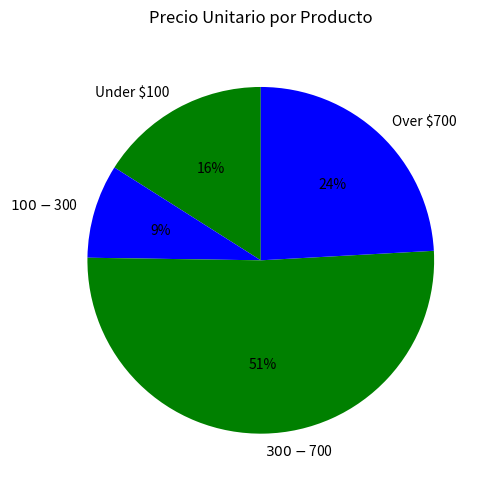

True or false: Over $700 accounts for 17% of the total.

False